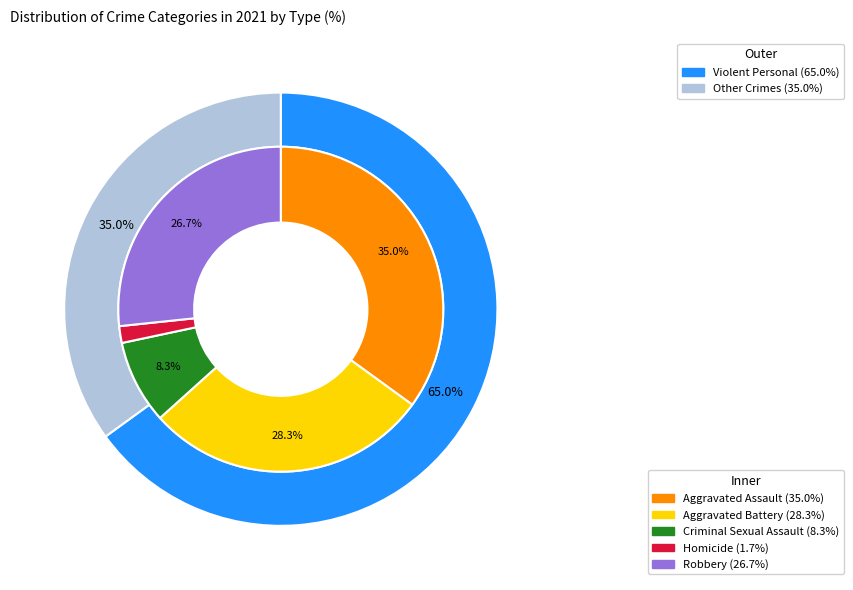

How many segments does this pie chart have?

5